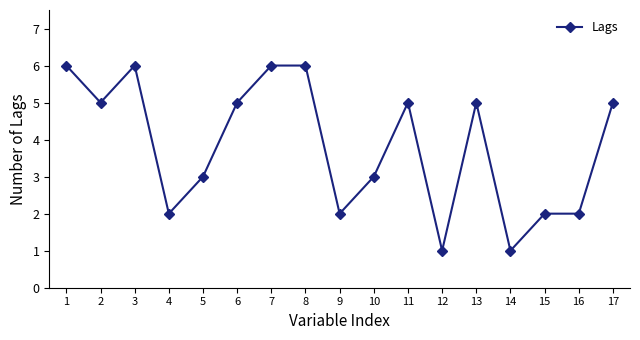

What is the ratio of the value at 3 to the value at 16?

3.0